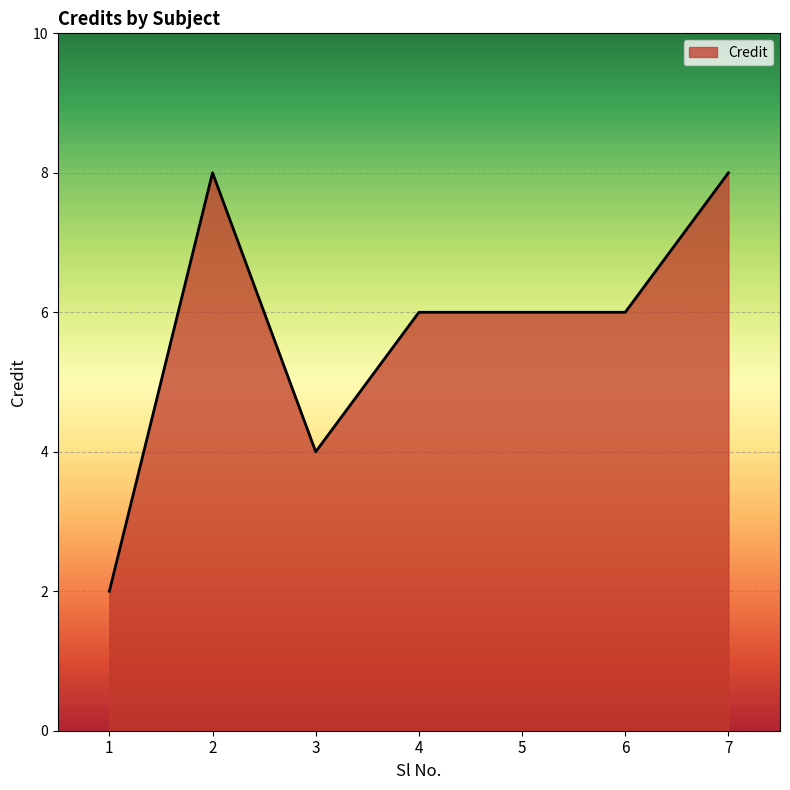

The chart shows a value of 1 at 1. True or false?

False